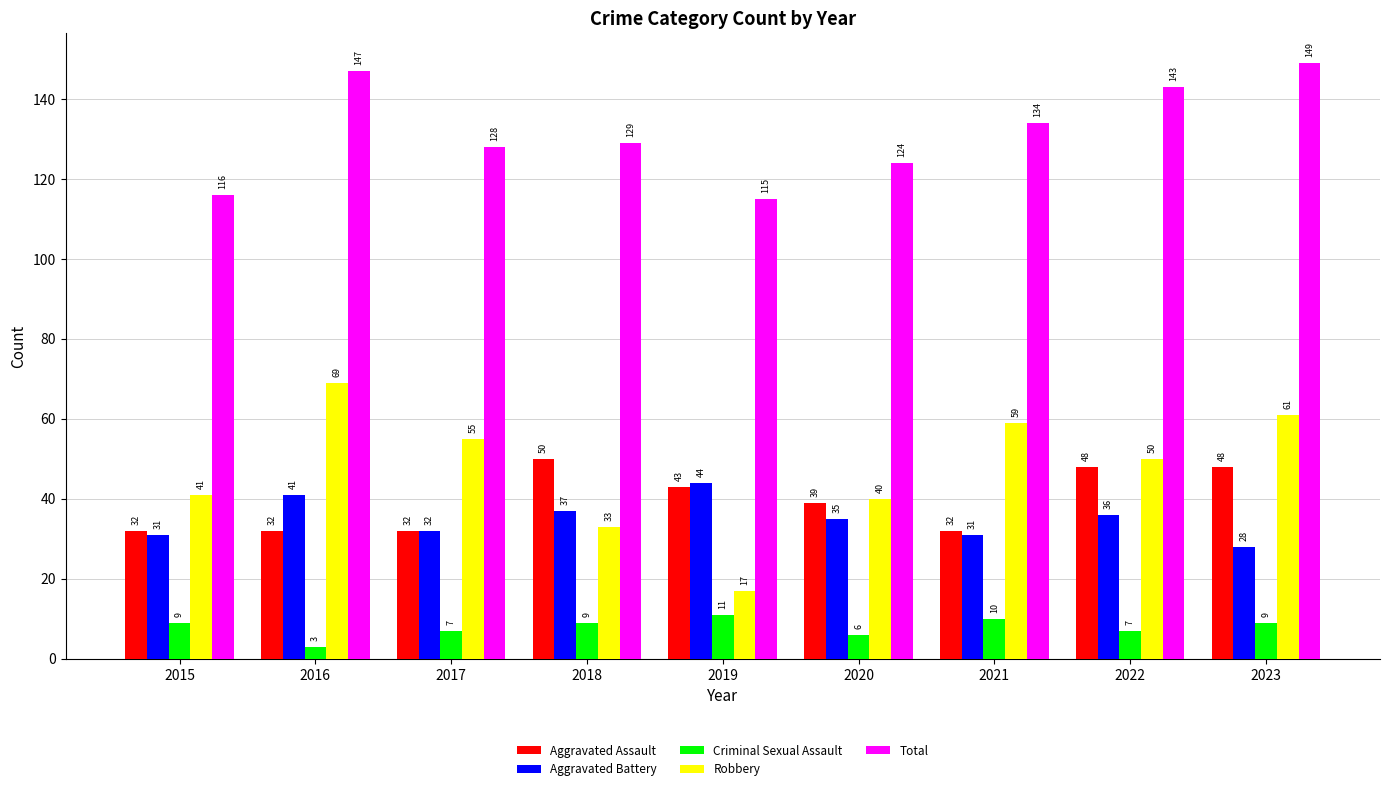

What value does the Robbery series have at 2023, to the nearest 10?

60